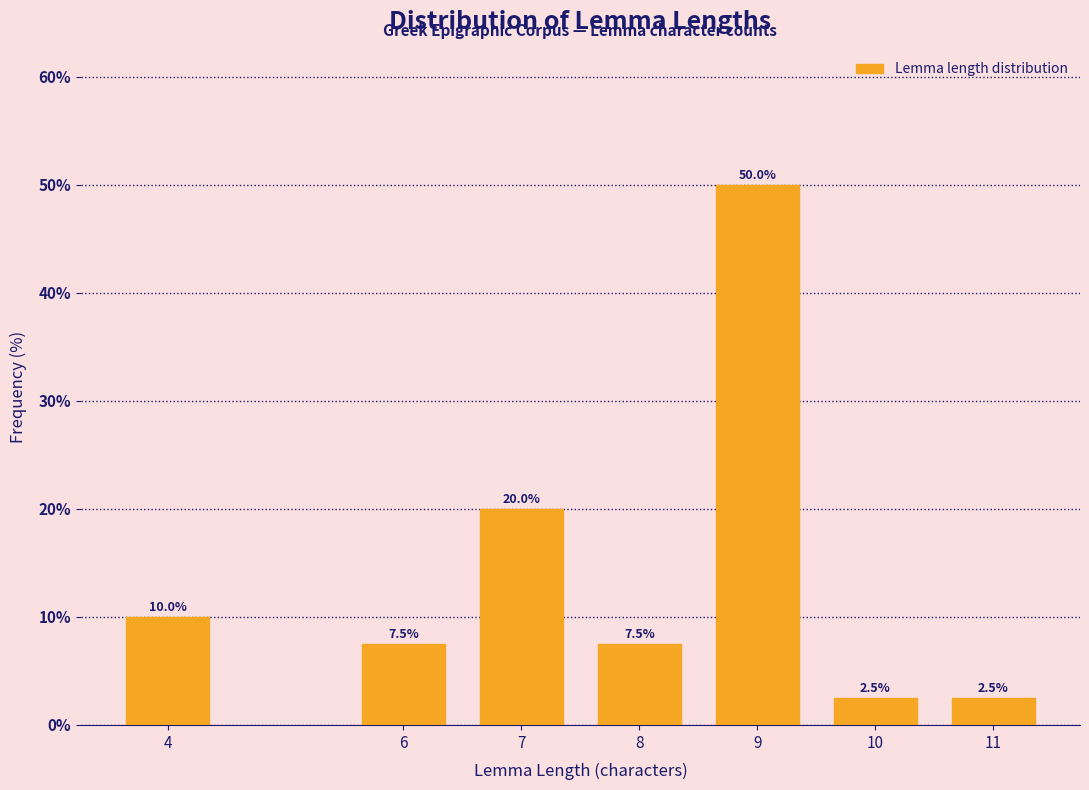

Reading left to right, what are all the values shown in this chart?

10.0	7.5	20.0	7.5	50.0	2.5	2.5